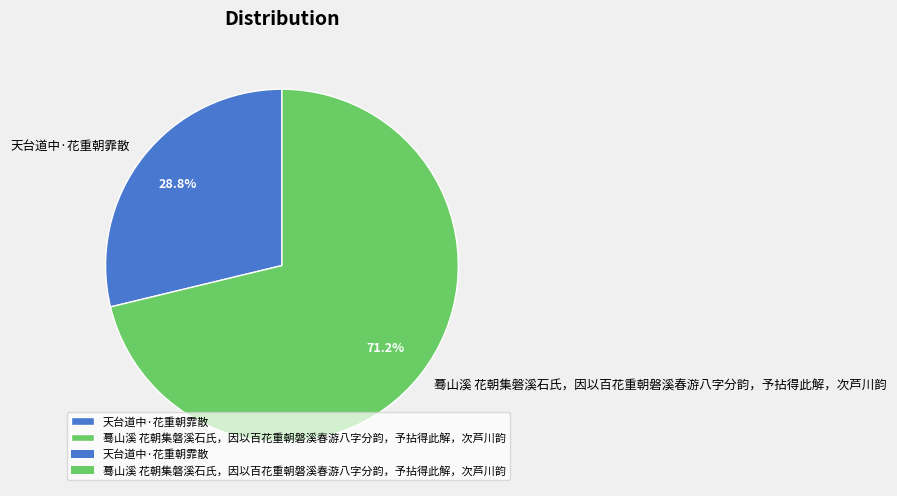

How many segments does this pie chart have?

2